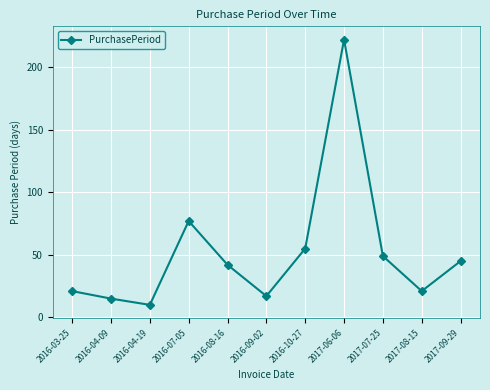

At which category does the data reach its first local peak?

2016-07-05